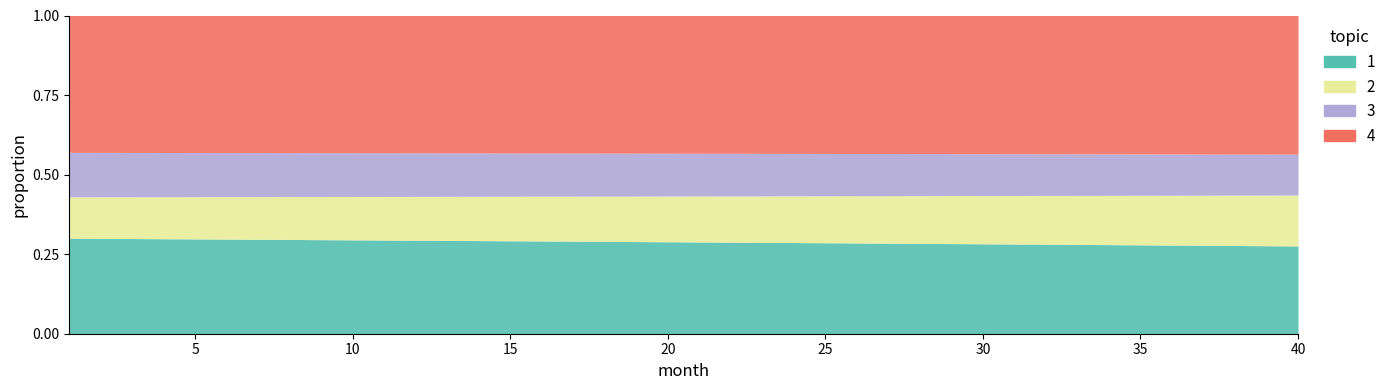

What are all the series names shown in the legend?

1, 2, 3, 4